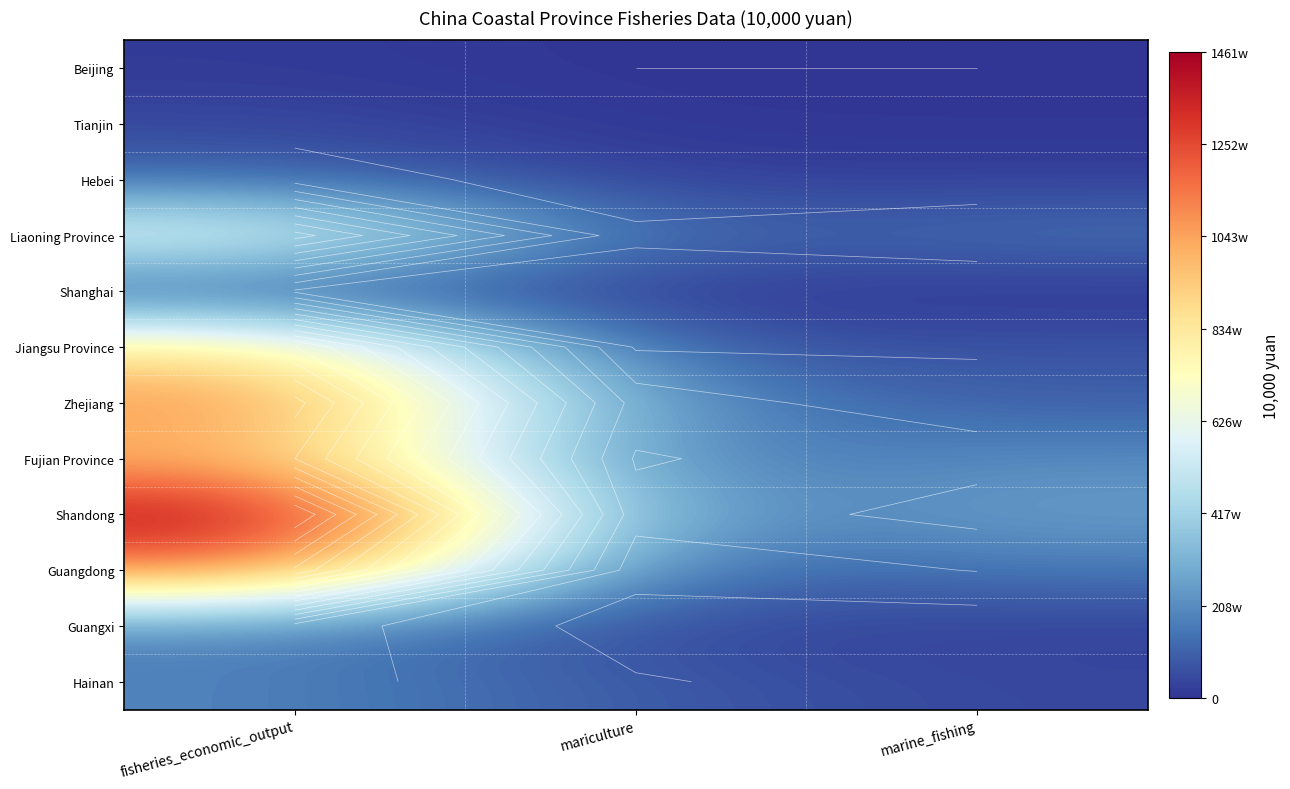

List the series in order of their peak value, highest first.

Shandong, Guangdong, Zhejiang, Fujian Province, Jiangsu Province, Liaoning Province, Guangxi, Hainan, Hebei, Shanghai, Tianjin, Beijing